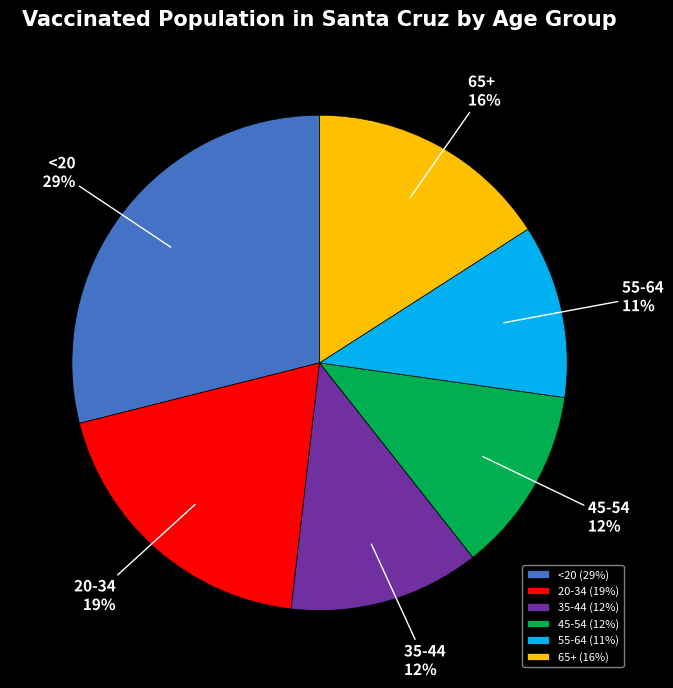

To the nearest percent, what portion does 55-64 represent?

11%